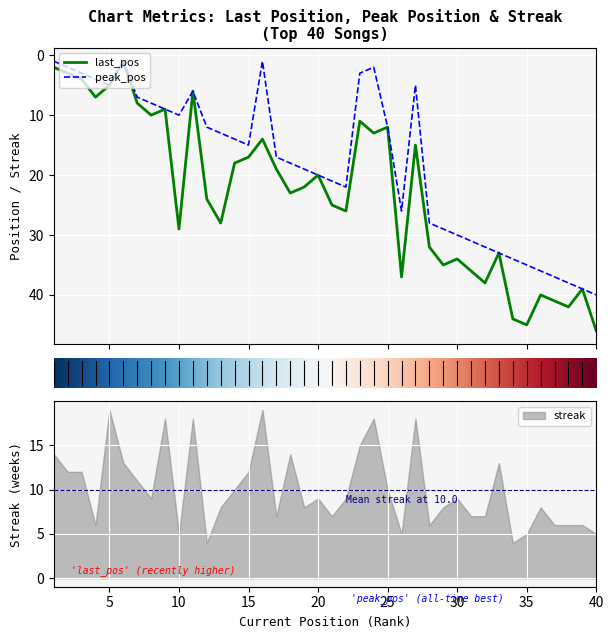

What are all the series names shown in the legend?

last_pos, peak_pos